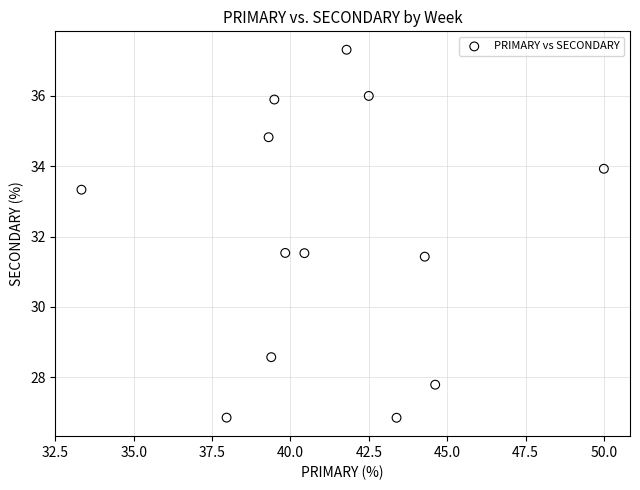

What is the range of Y values (max minus min)?

10.5